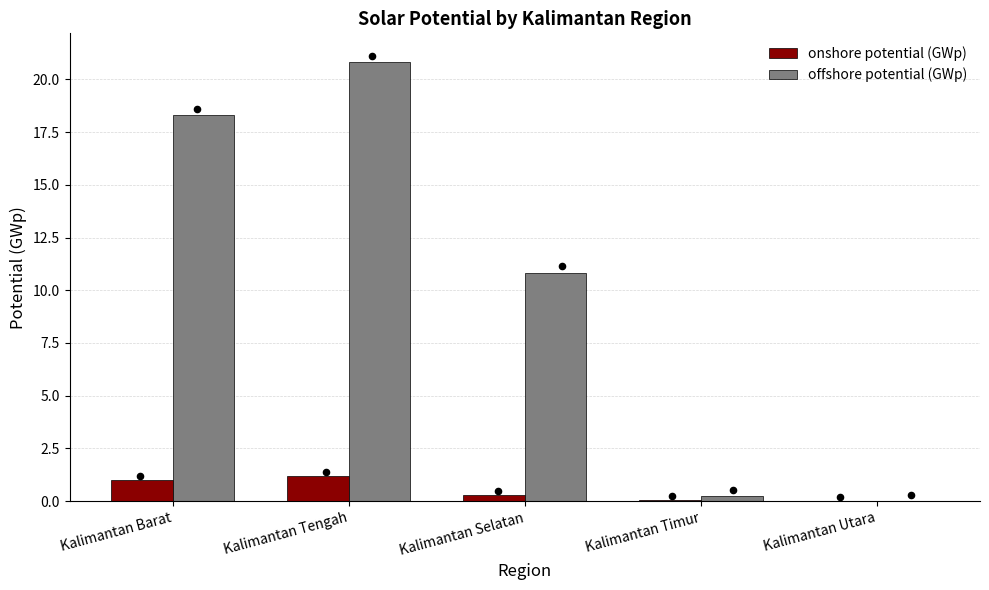

Which series reaches the maximum Y coordinate?

offshore potential (GWp)